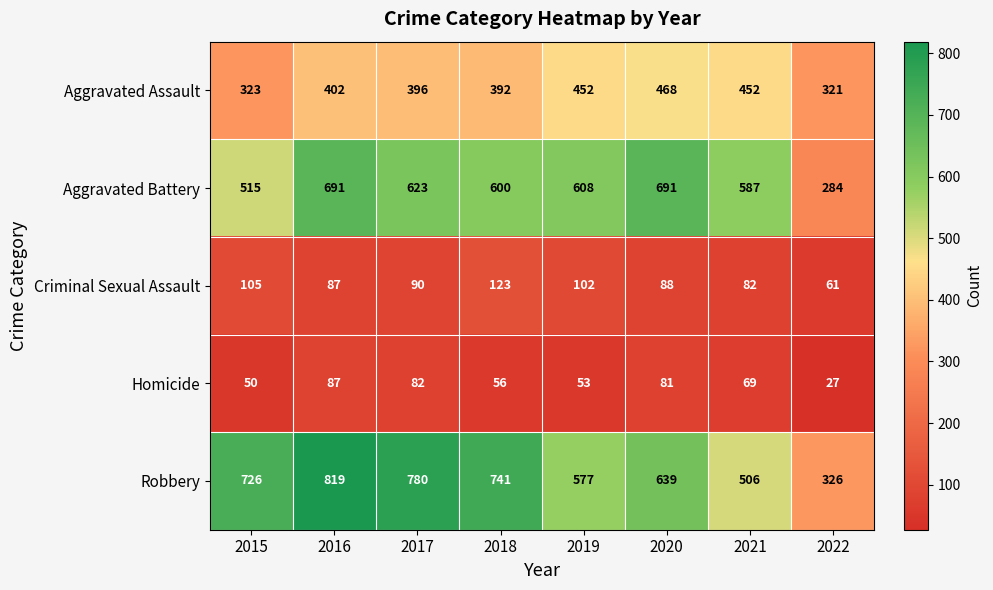

List the series in order of their peak value, highest first.

Robbery, Aggravated Battery, Aggravated Assault, Criminal Sexual Assault, Homicide